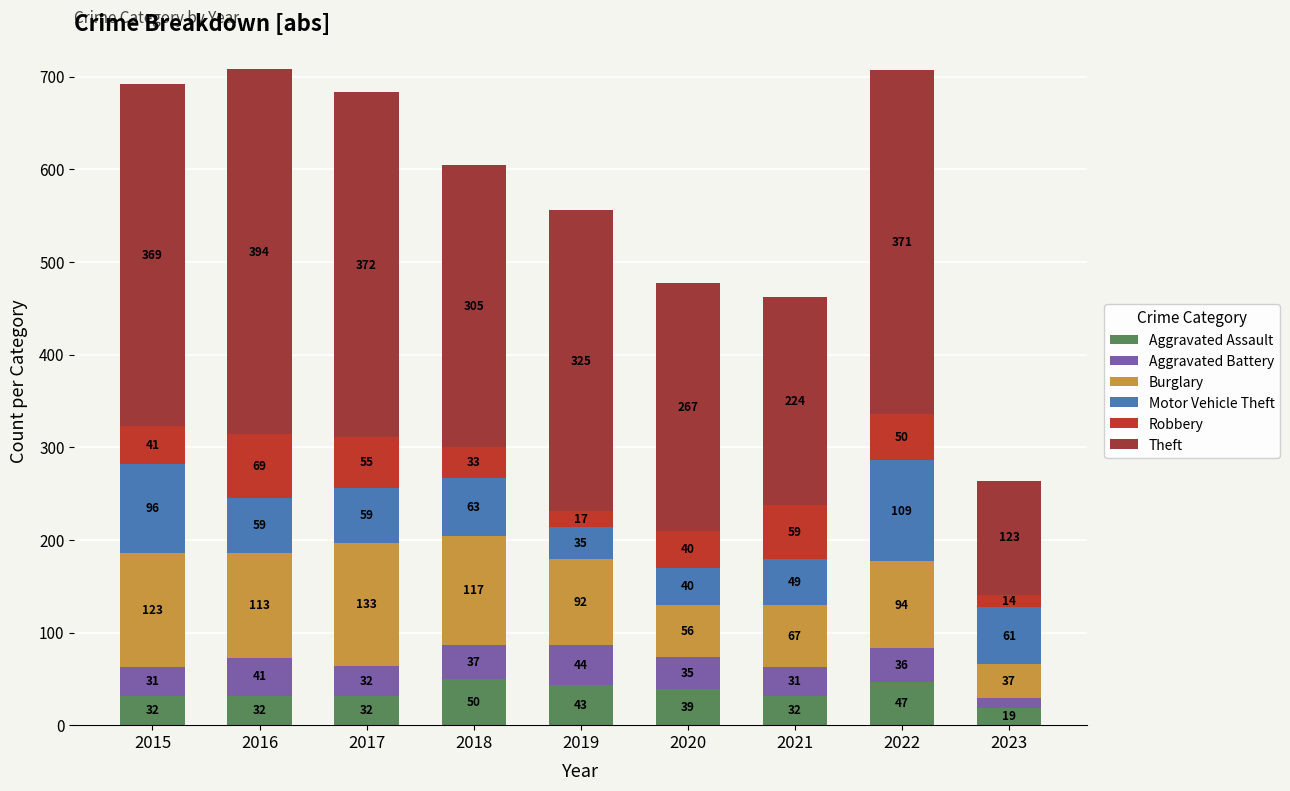

What is the sum of the Motor Vehicle Theft values at 2018 and 2016?

122